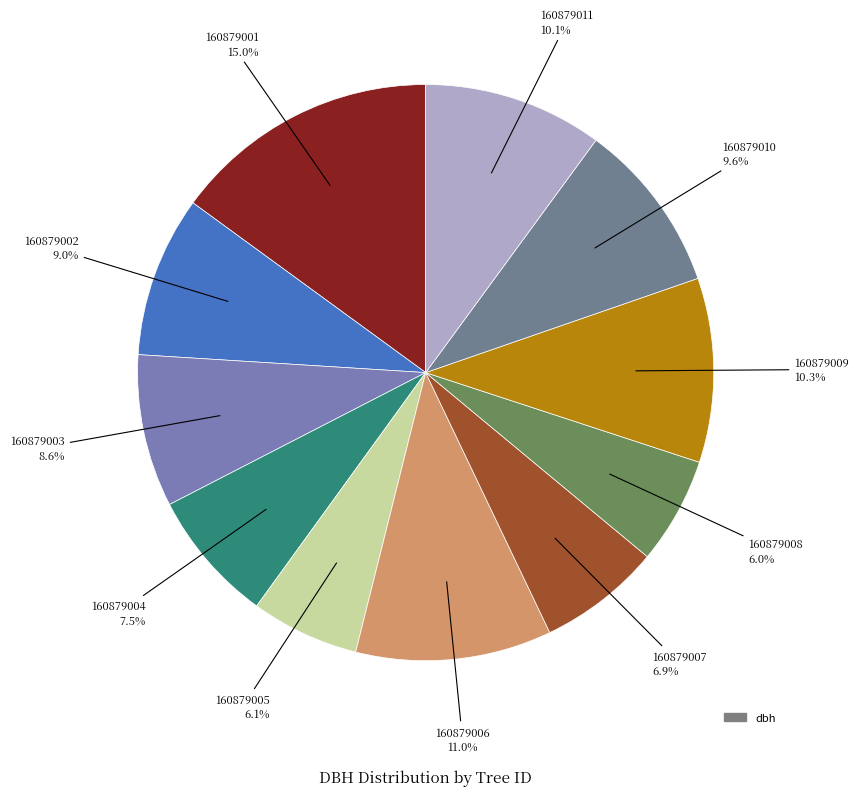

To the nearest percent, what is the difference between the largest and smallest slice percentages?

9%